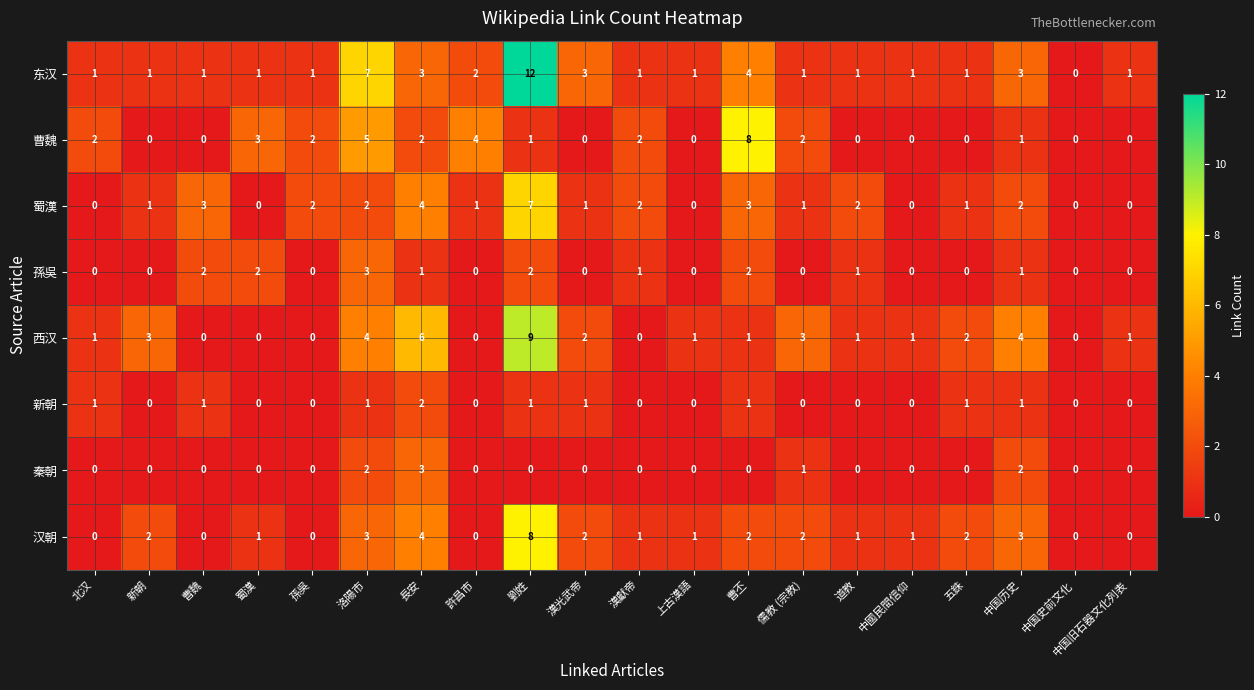

Which series has the widest spread of values?

东汉